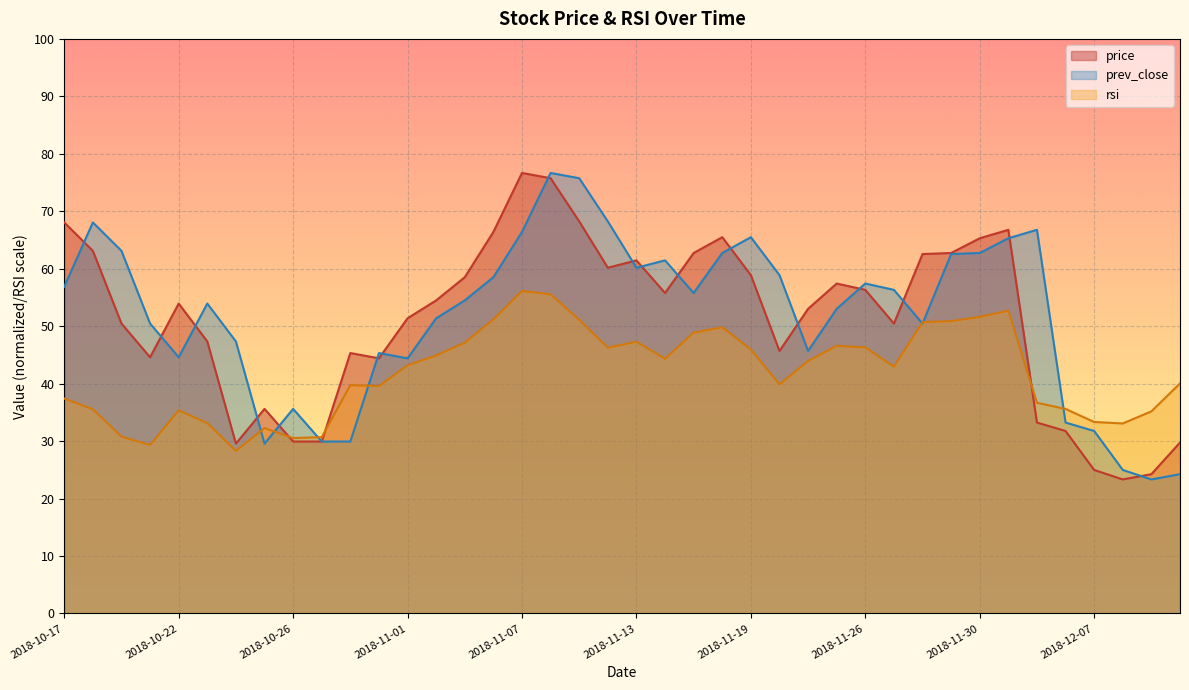

Between 2018-10-18 and 2018-11-21, which series saw the biggest shift?

prev_close